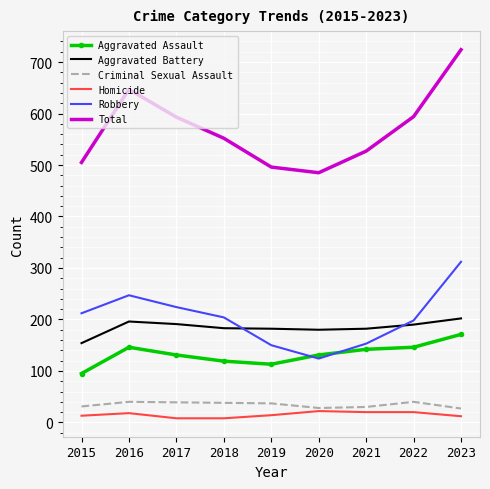

The value of Aggravated Battery at 2019 is 182. True or false?

True